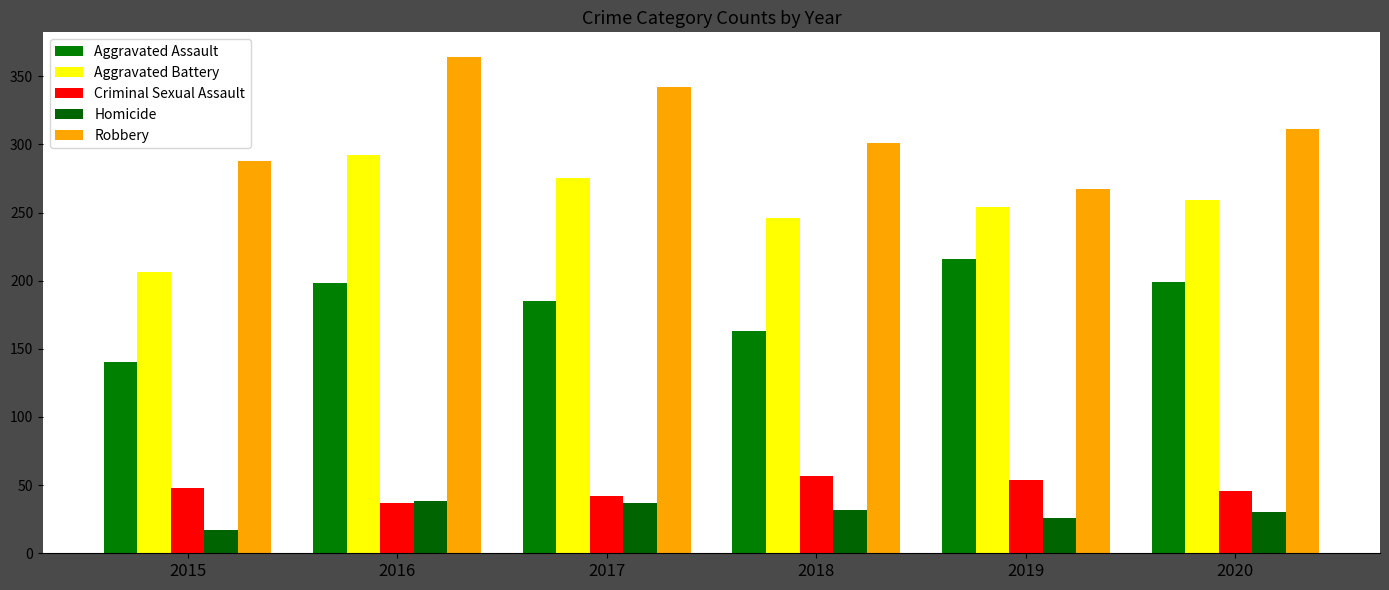

How many groups of bars are there?

6